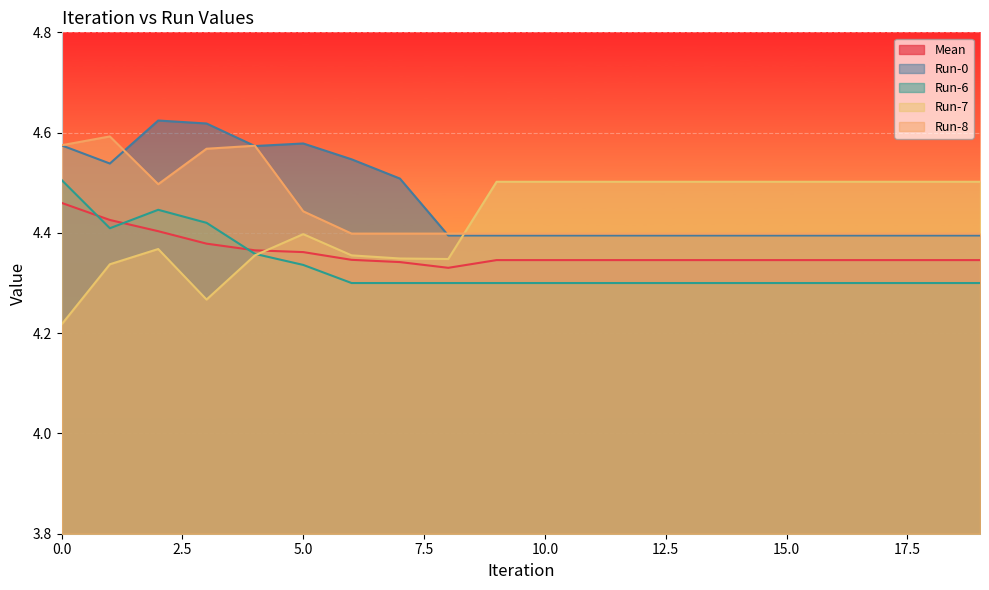

What is the lowest value of the Mean series?

4.3